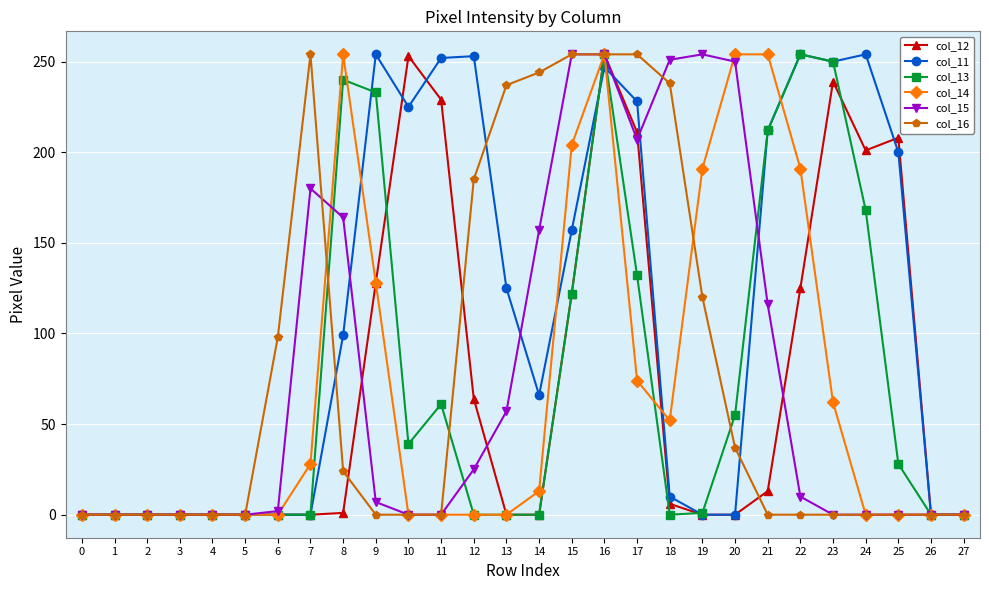

True or false: col_14 has a value of 76 at 20.

False